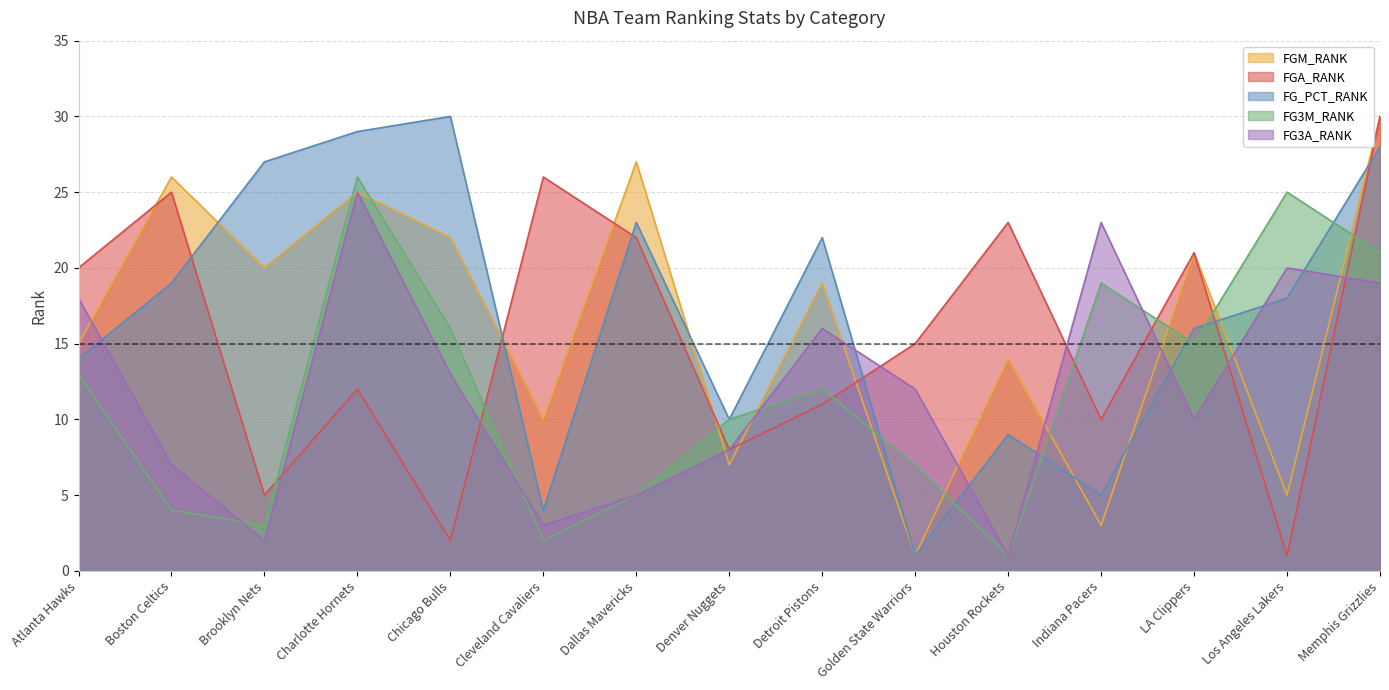

What is the approximate value of FG_PCT_RANK at Houston Rockets, to the nearest 10?

10